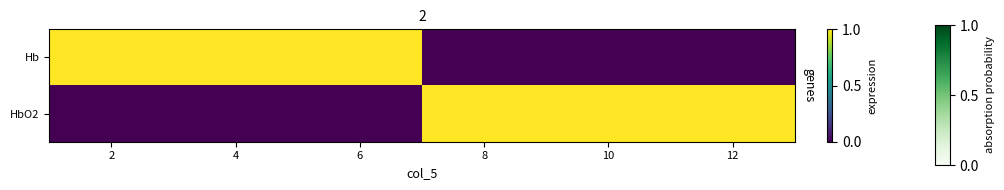

Rank the series by their maximum value, from highest to lowest.

Hb, HbO2